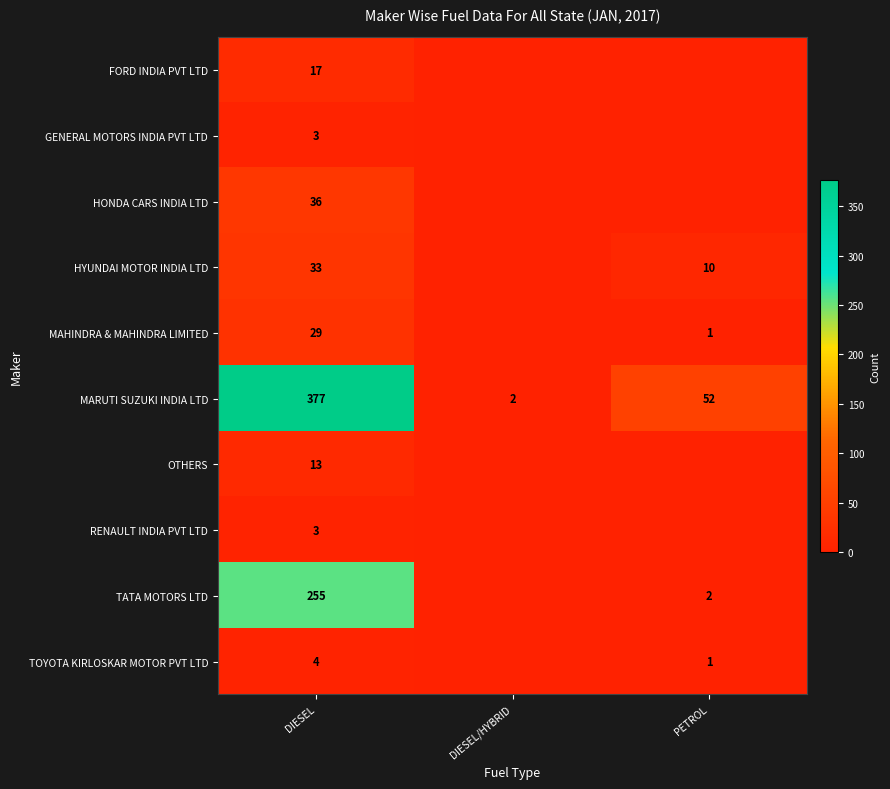

True or false: HYUNDAI MOTOR INDIA LTD has a value of 10 at PETROL.

True